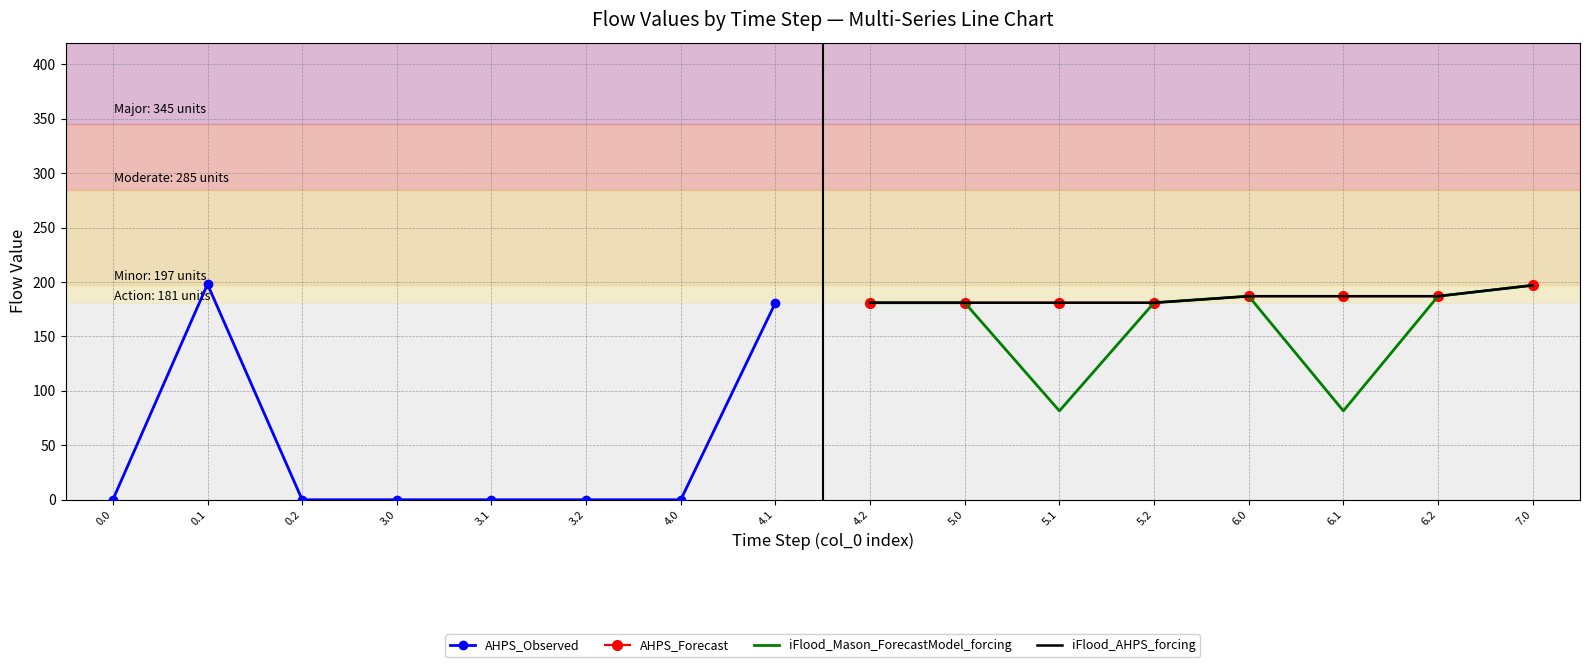

Which has a higher value, 3.1 or 0.1?

0.1